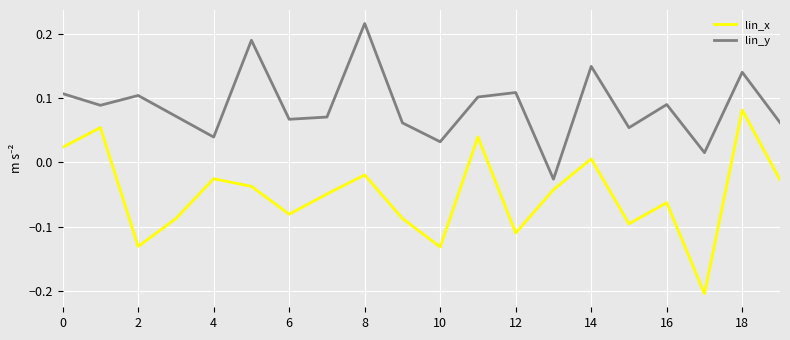

True or false: lin_y and lin_x cross at least once.

False